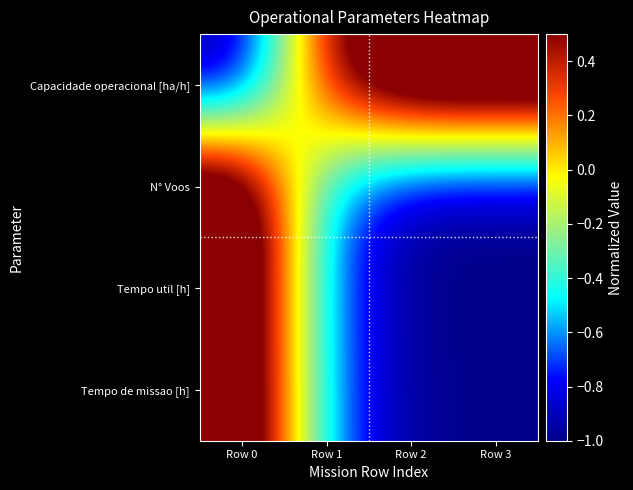

Which has a higher value, Row 0 or Row 2?

Row 2